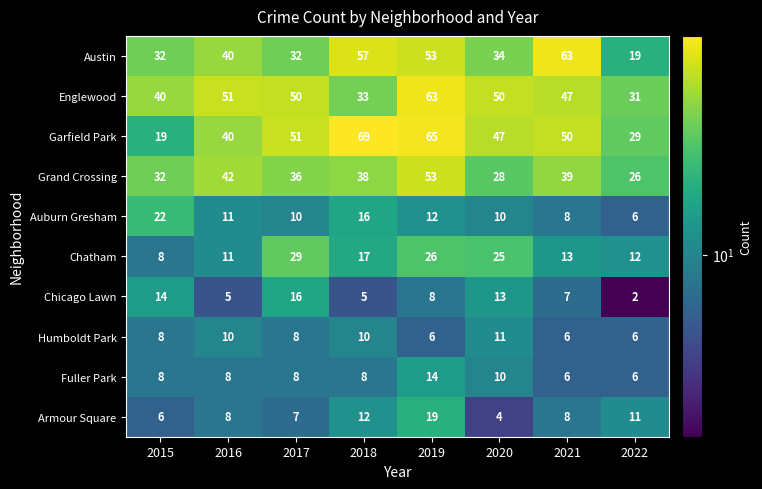

Which series has the largest total across all categories?

Garfield Park